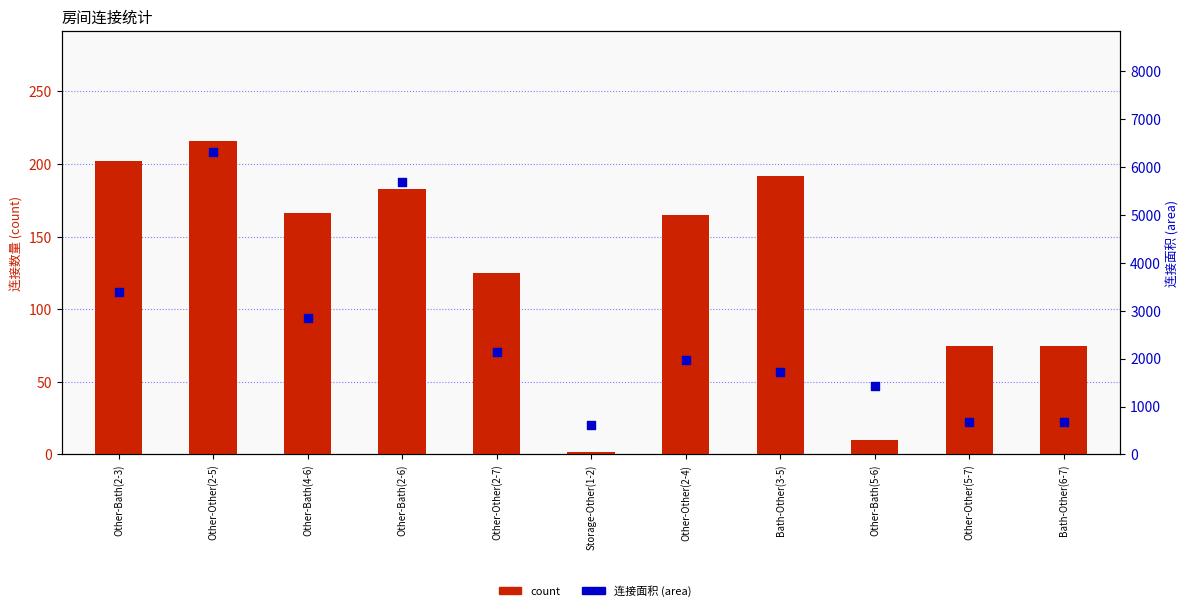

Which series contains the highest Y value?

area